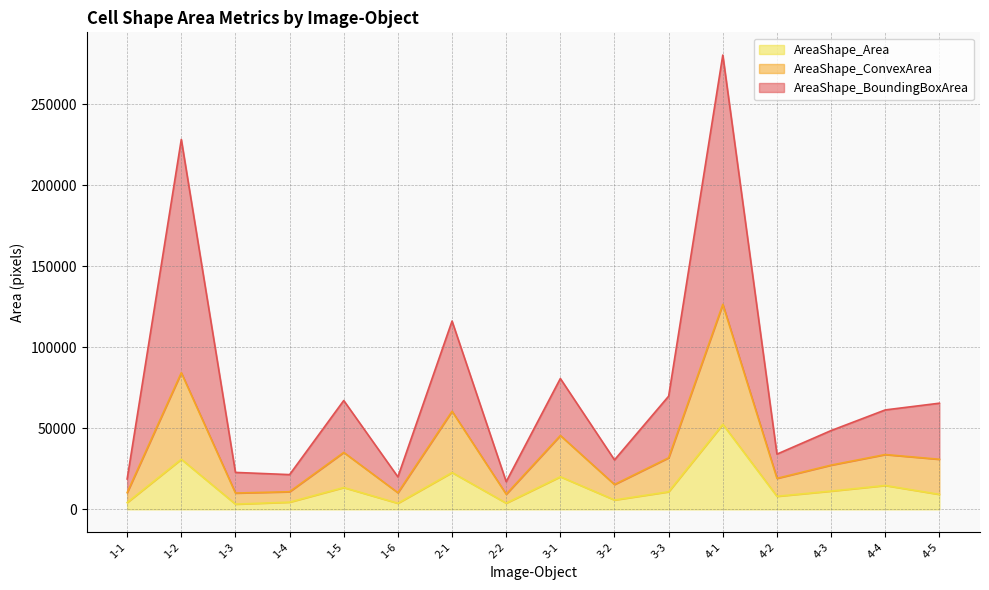

Reading left to right, transcribe all the data shown in this chart.

AreaShape_BoundingBoxArea: 1-1=18728	1-2=228211	1-3=22793	1-4=21434	1-5=67151	1-6=20042	2-1=116176	2-2=17075	3-1=80712	3-2=30519	3-3=69829	4-1=280266	4-2=34075	4-3=48608	4-4=61344	4-5=65489
AreaShape_ConvexArea: 1-1=10304	1-2=84286	1-3=10065	1-4=10874	1-5=35126	1-6=10266	2-1=60512	2-2=9350	3-1=45564	3-2=15339	3-3=31813	4-1=126475	4-2=19125	4-3=27293	4-4=33813	4-5=30897
AreaShape_Area: 1-1=4195	1-2=30911	1-3=3220	1-4=4440	1-5=13460	1-6=3765	2-1=22704	2-2=3830	3-1=20115	3-2=5773	3-3=10855	4-1=52466	4-2=8051	4-3=11274	4-4=14725	4-5=9238